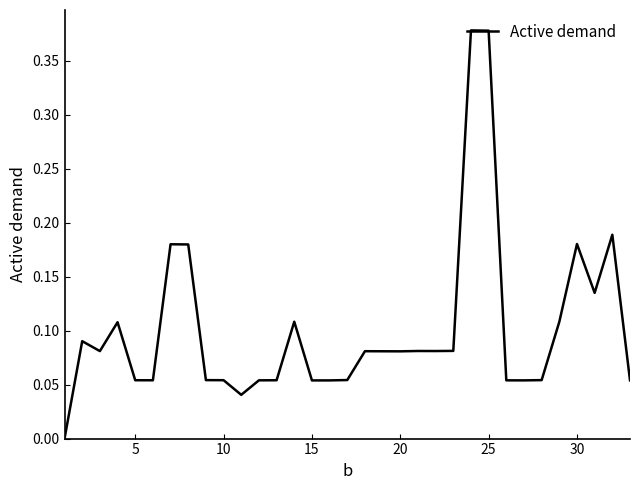

How many lines are shown in the chart?

1